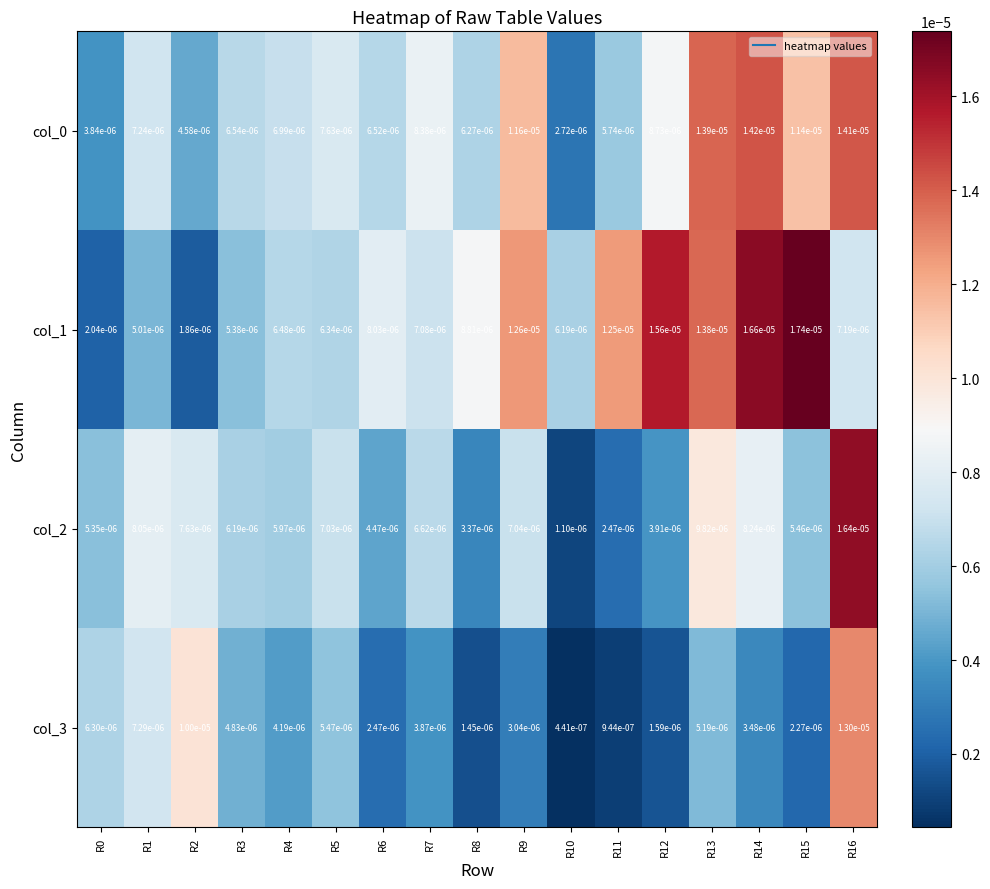

Is the value of col_0 at R5 greater than the value of col_3 at R0?

Yes